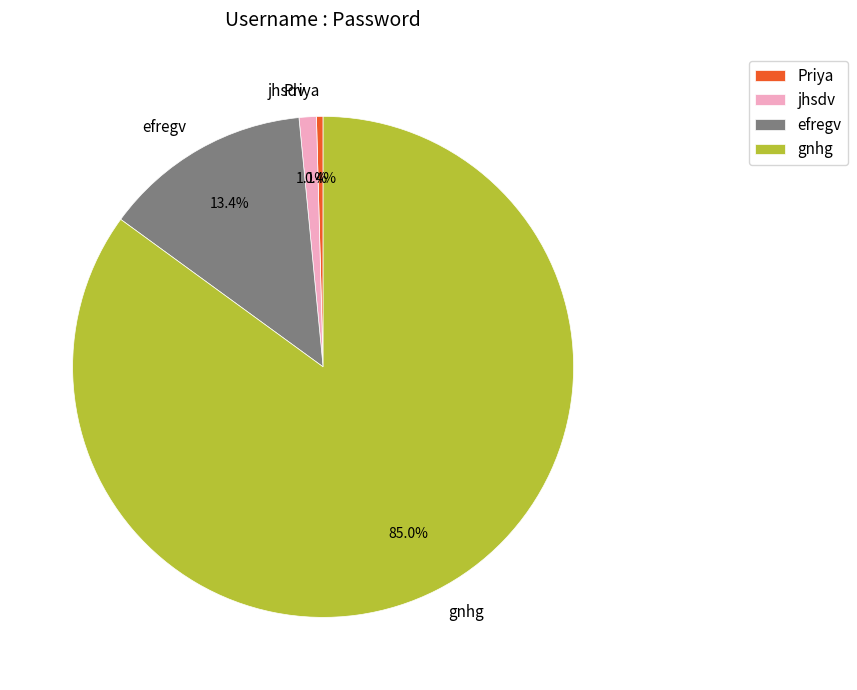

Count the number of slices in the pie.

4